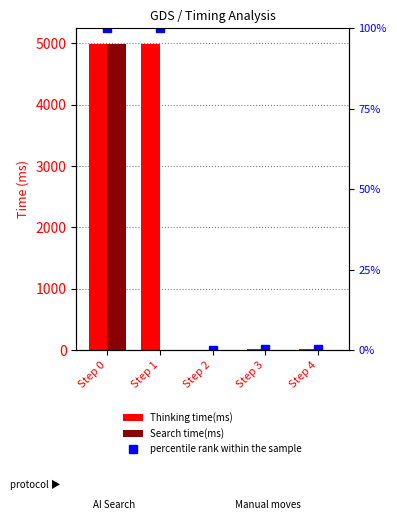

Is it true that Search time(ms) equals -1973.2 at Step 3?

False